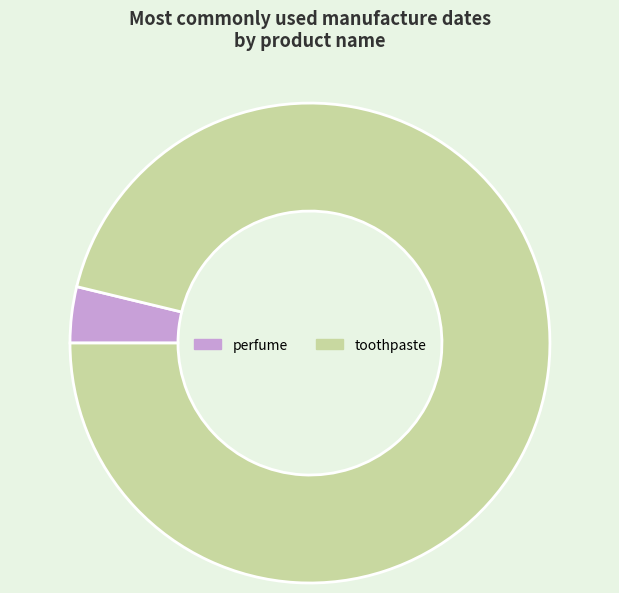

Combined, do toothpaste and perfume account for over 50%?

Yes